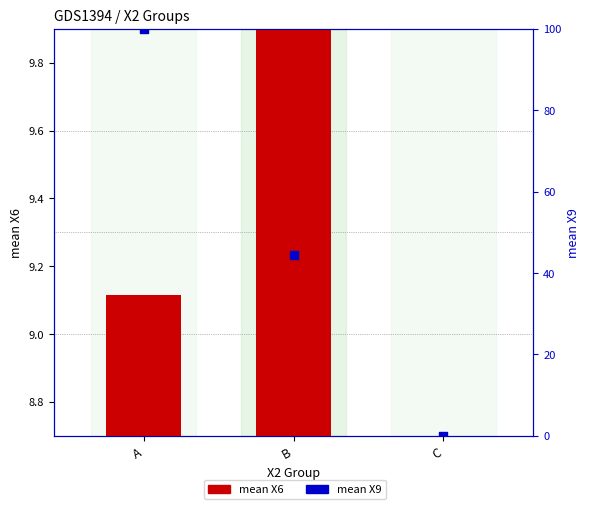

Is the value of mean X9 at A greater than the value of mean X6 at B?

Yes